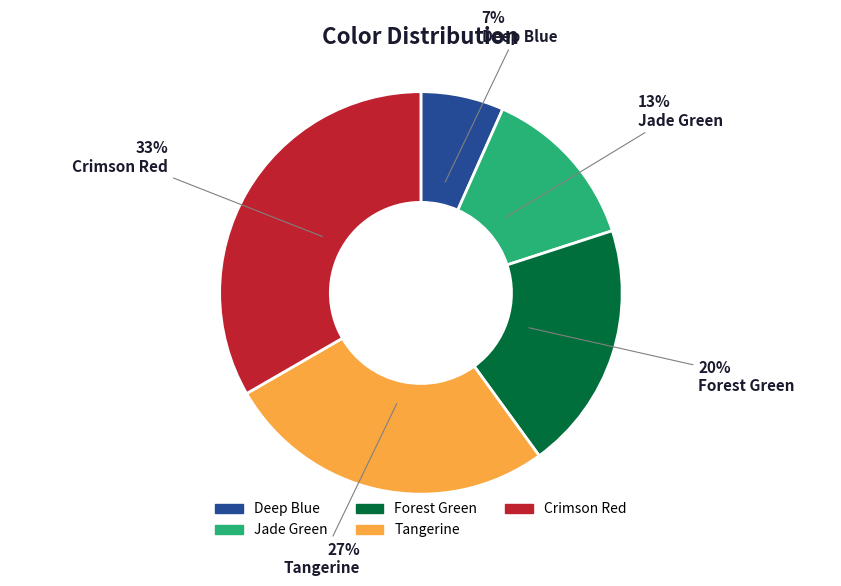

How many segments does this pie chart have?

5